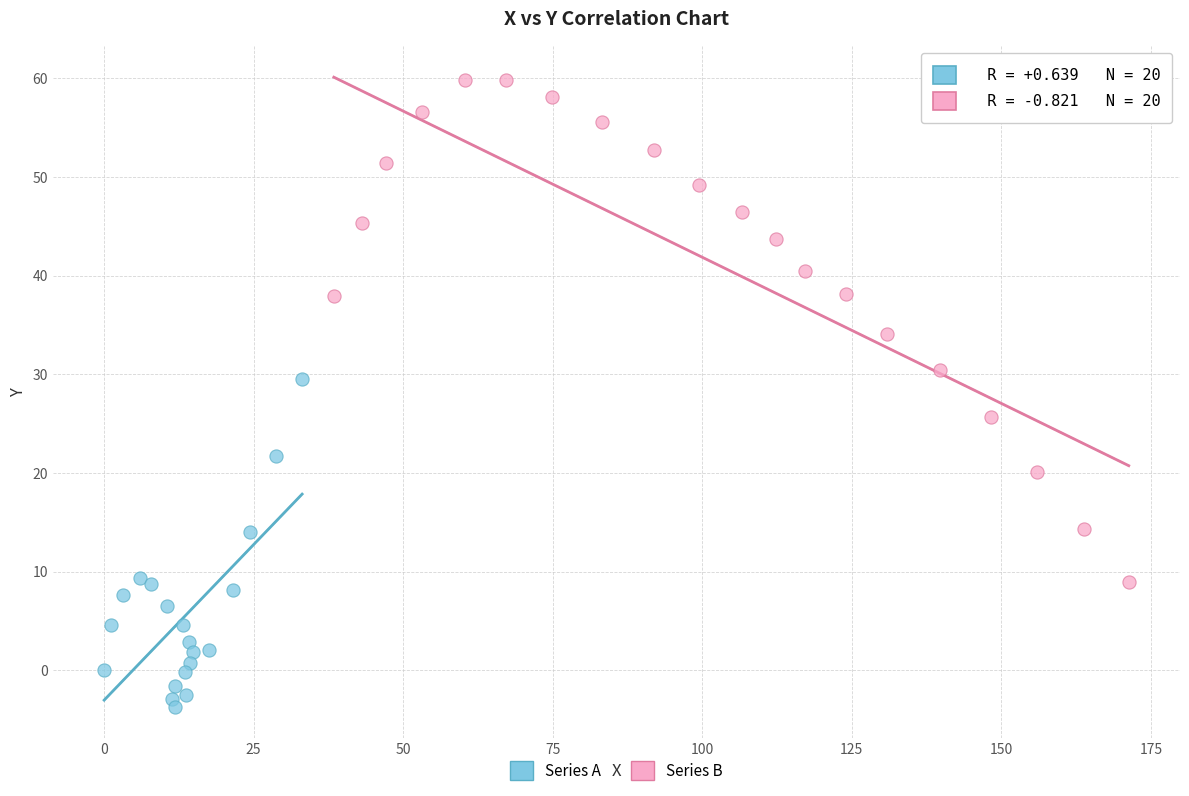

Which series reaches the maximum Y coordinate?

Series B